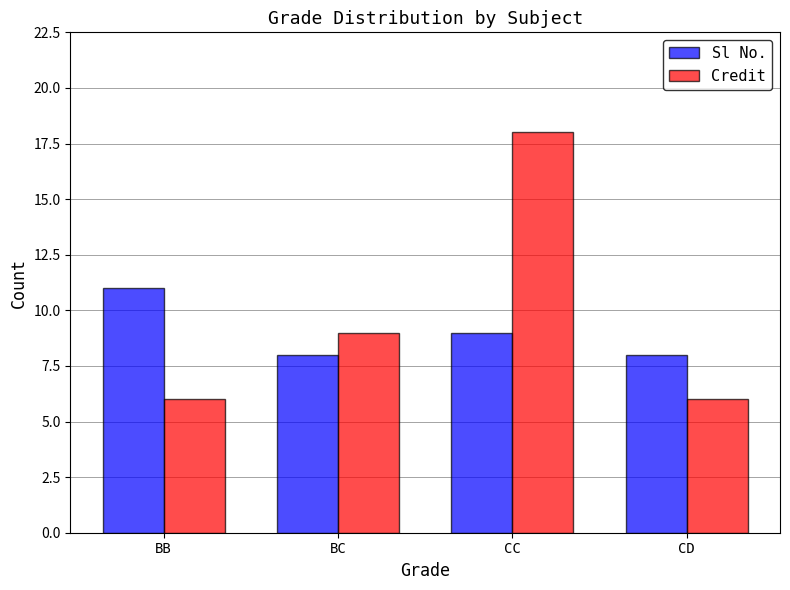

Between BB and CC, which series saw the biggest shift?

Credit